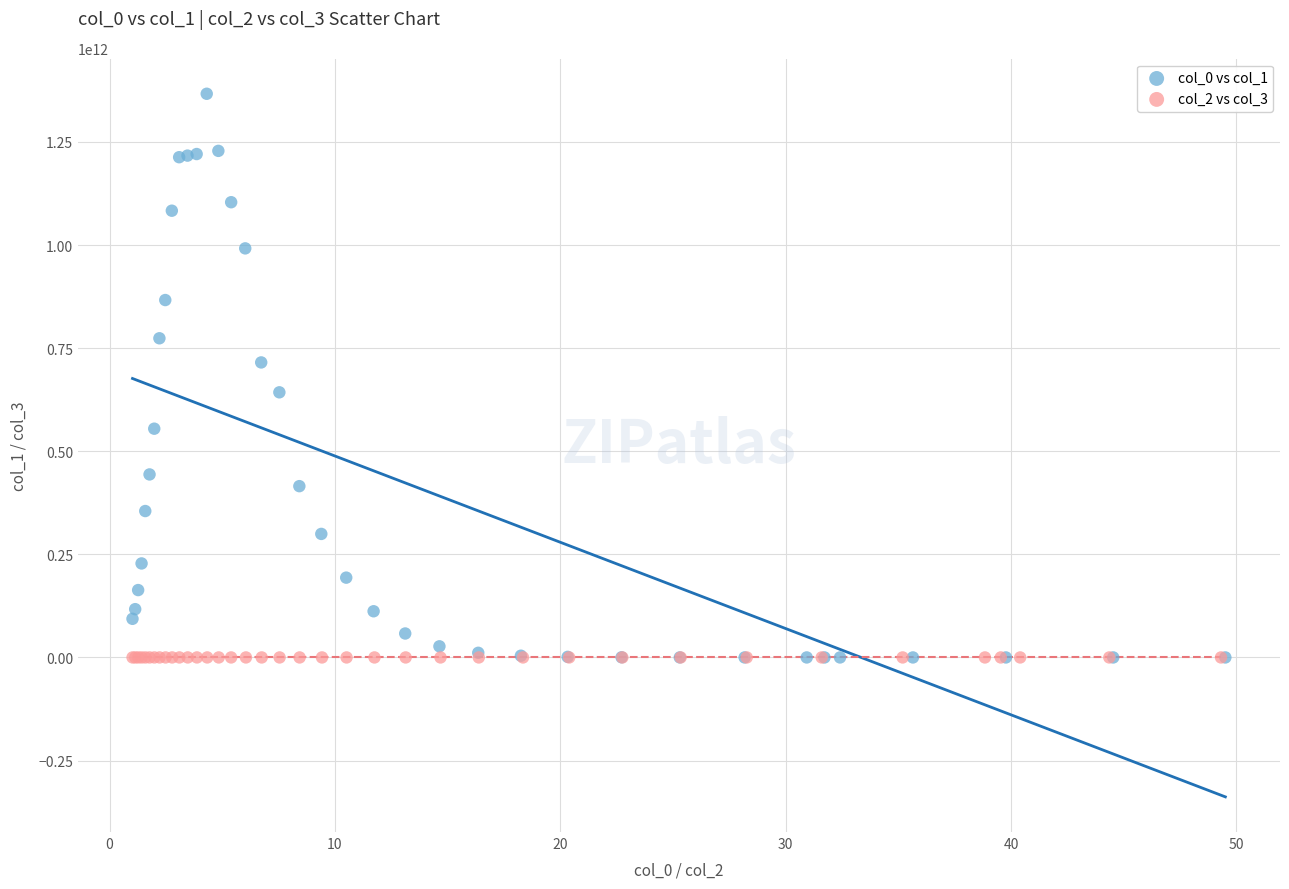

Which series has the largest Y range (max minus min)?

col_0 vs col_1